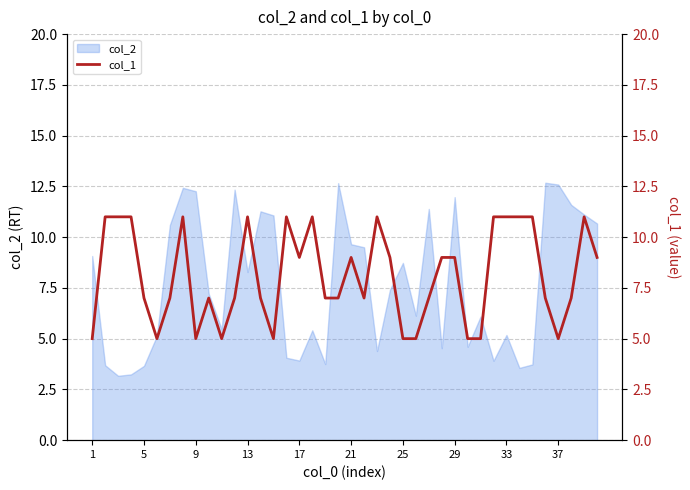

Is it true that col_2 equals 8.7 at 25?

True